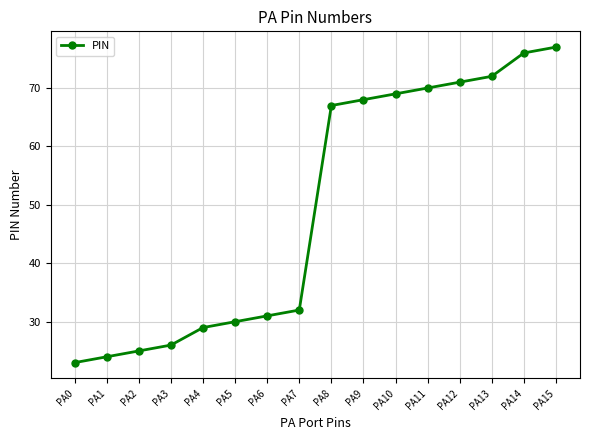

Which label corresponds to the smallest value in the chart?

PA0